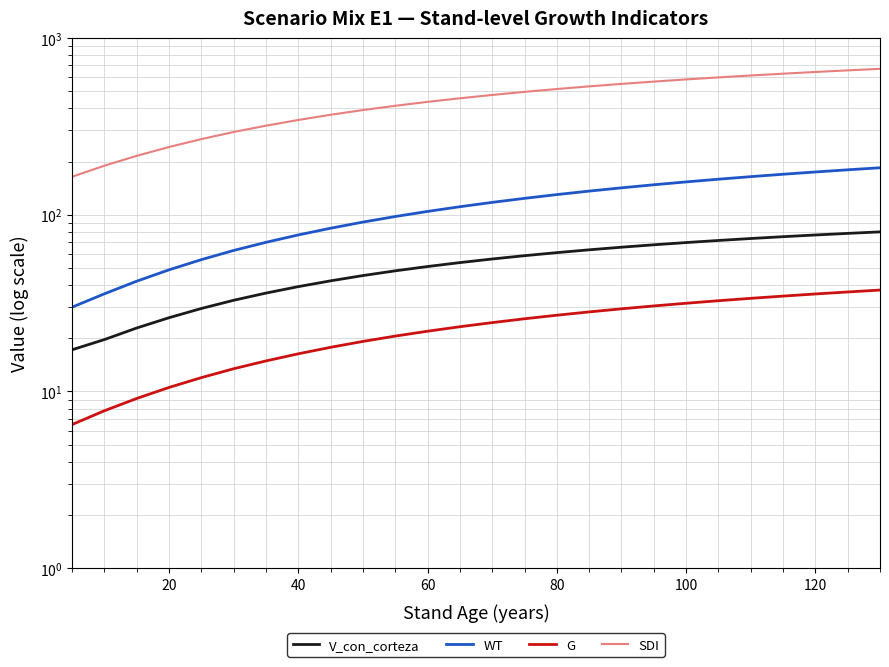

What are all the series names shown in the legend?

V_con_corteza, WT, G, SDI